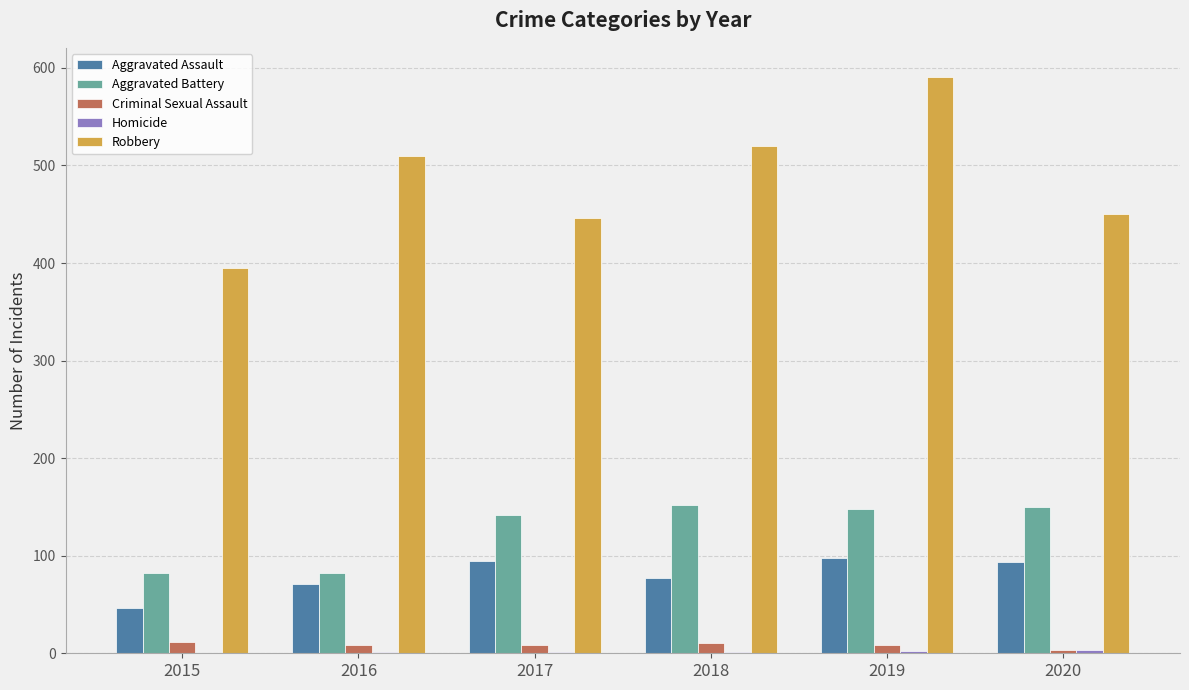

How many data points does each series have?

6